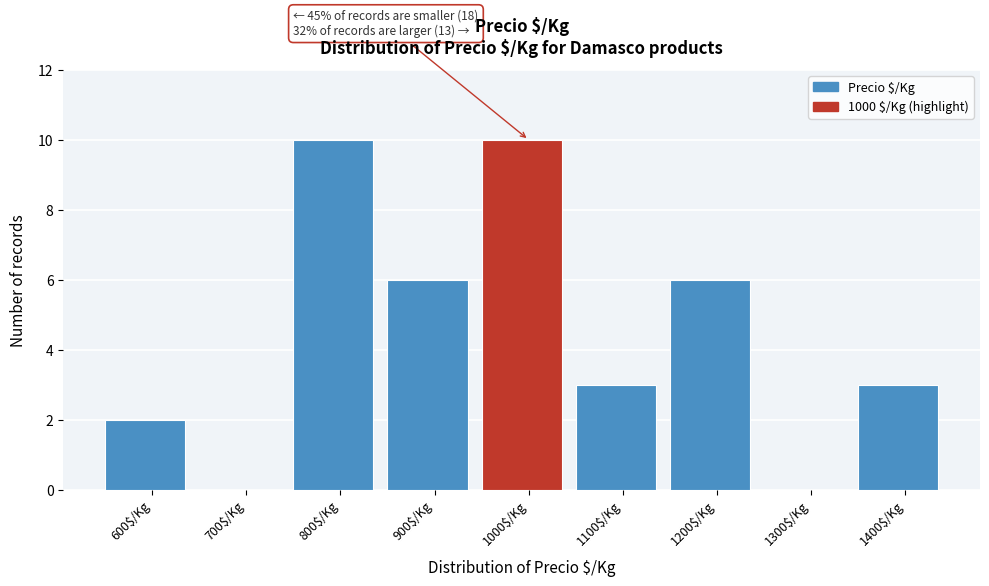

True or false: the data shows 6 at 1200$/Kg.

True